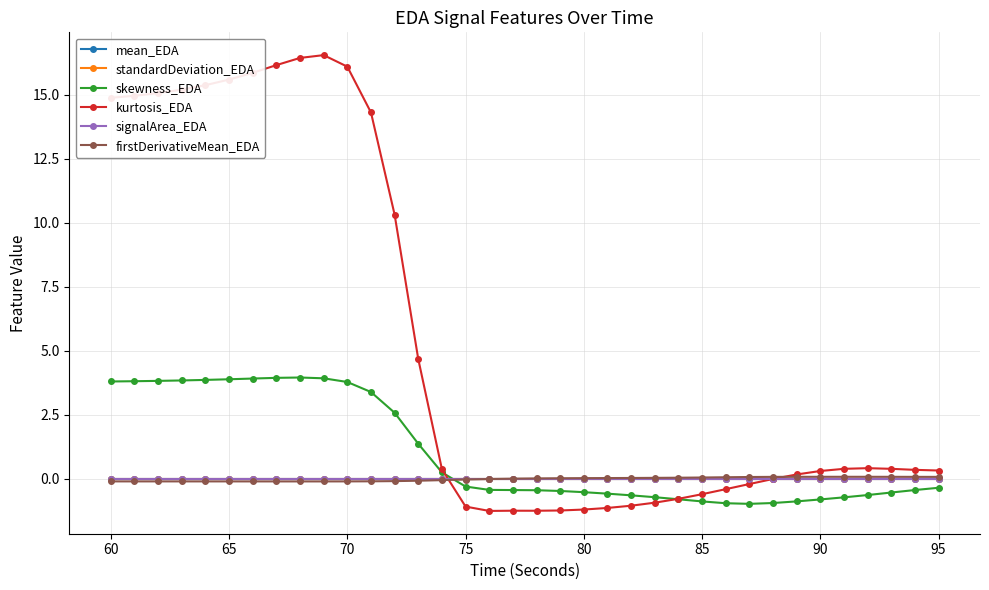

Which series has the largest range (max minus min)?

kurtosis_EDA